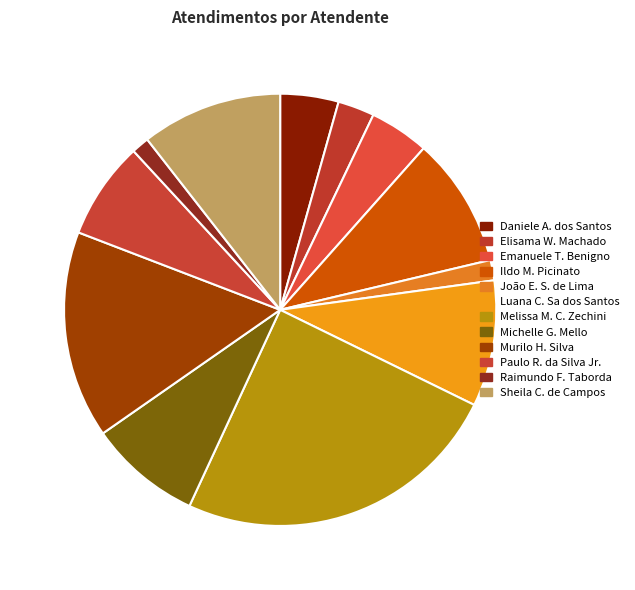

How many segments does this pie chart have?

12